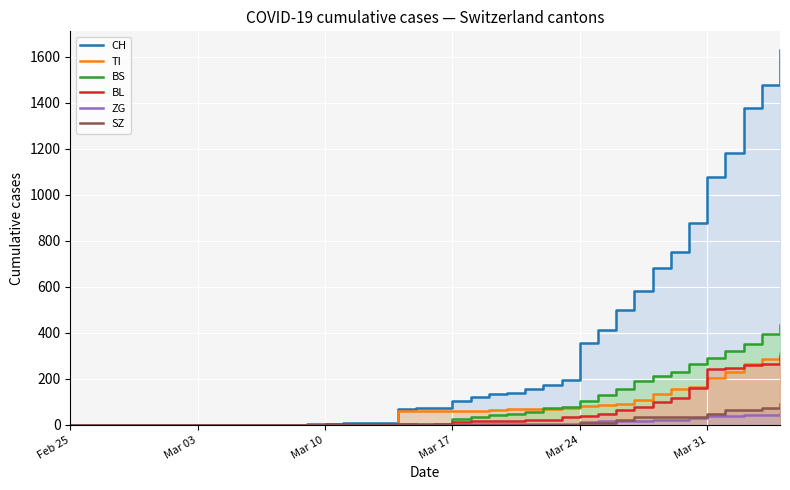

What is the difference between the second highest and second lowest values in the TI series?

287